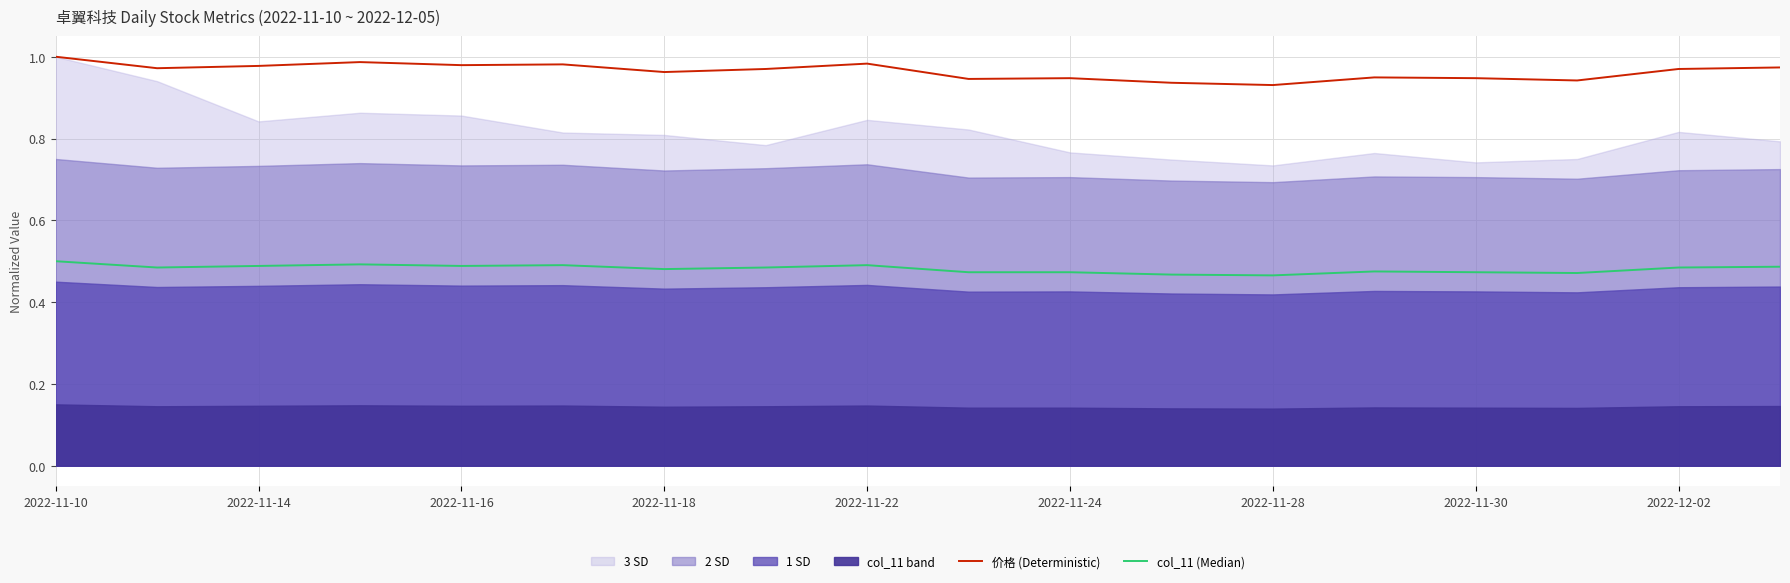

The value of 价格 (Deterministic) at 2022-12-02 is 1.5. True or false?

False